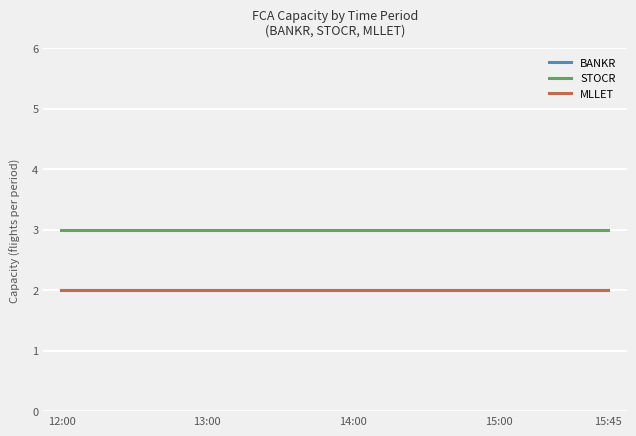

Does the chart display data point markers on the line(s)?

No